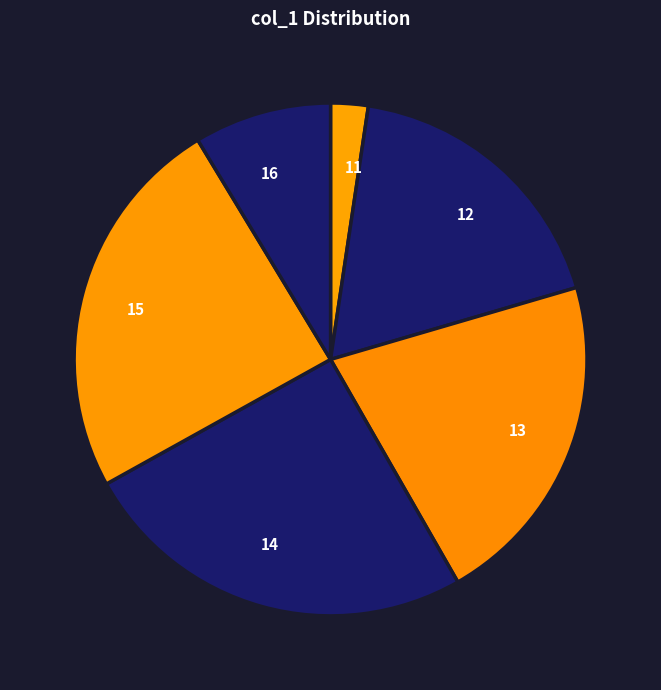

Rank the categories by value from highest to lowest.

14, 15, 13, 12, 16, 11